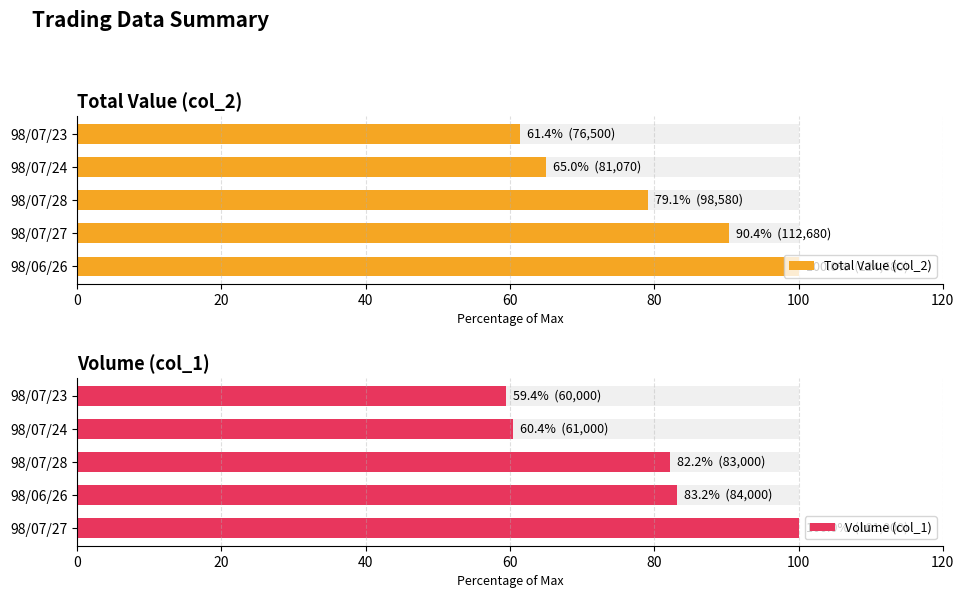

What is the difference between the Total Value (col_2) values at 60 and 20?

25.4